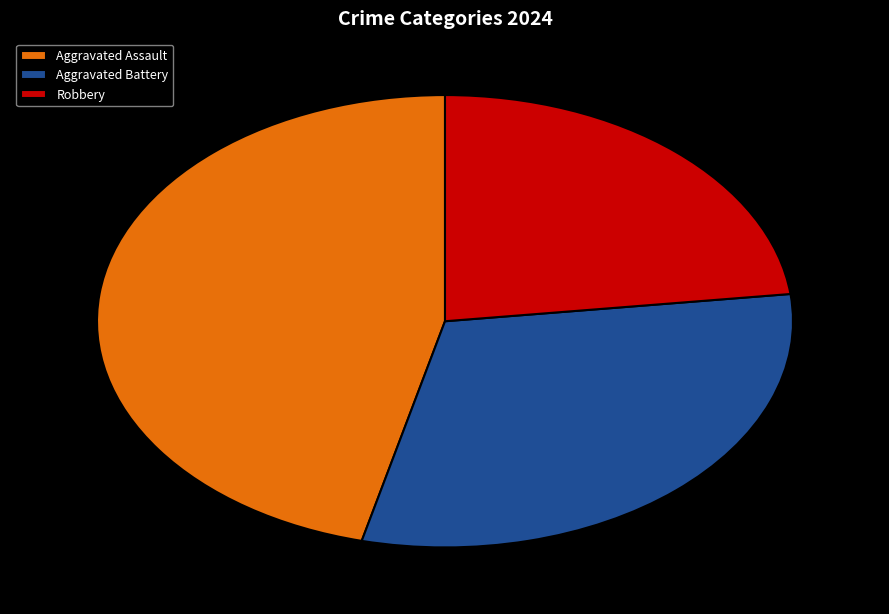

Which slice is the largest?

Aggravated Assault